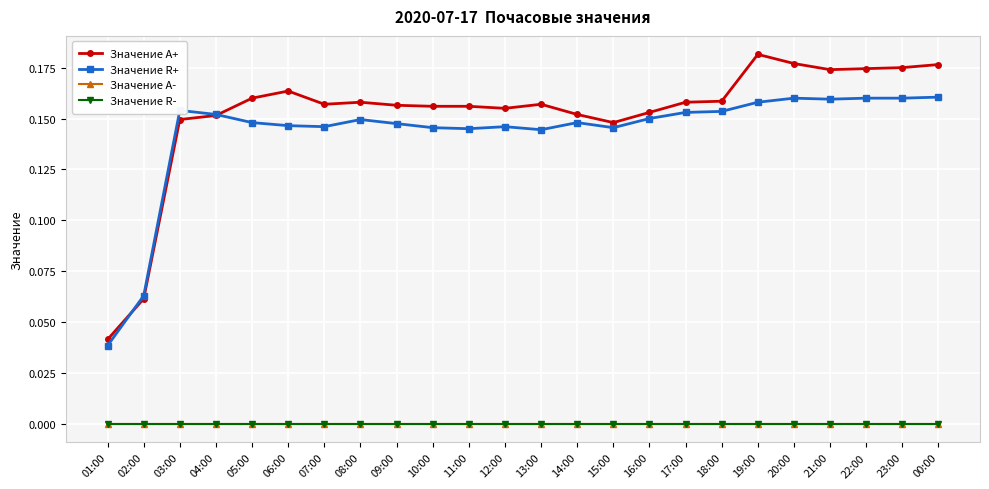

What is the label of the 11th point from the left?

11:00